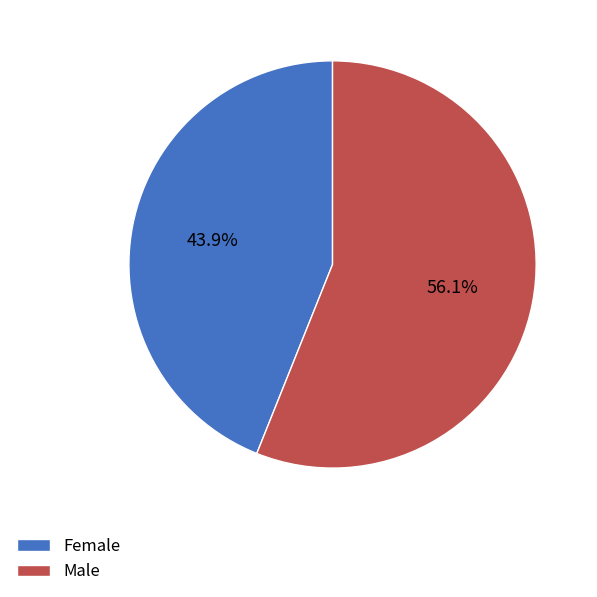

True or false: Female accounts for 36% of the total.

False